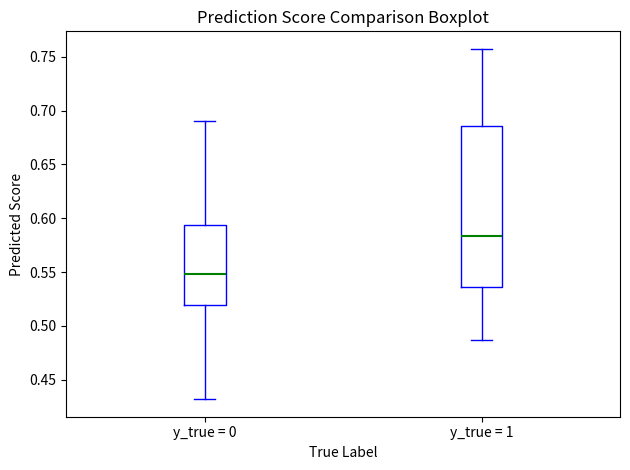

Where is the lower edge of the box for y_true = 1 on the y-axis? The values are not printed on the chart, so give them approximately, as read against the axis.

0.535